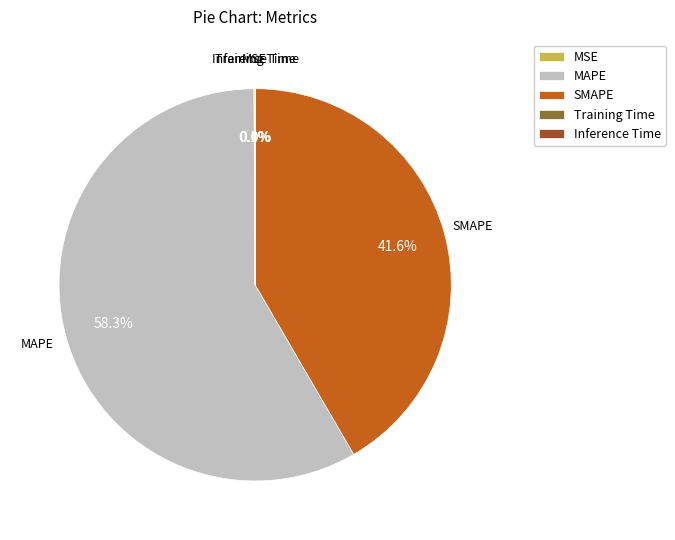

What is the largest slice in the pie chart?

MAPE